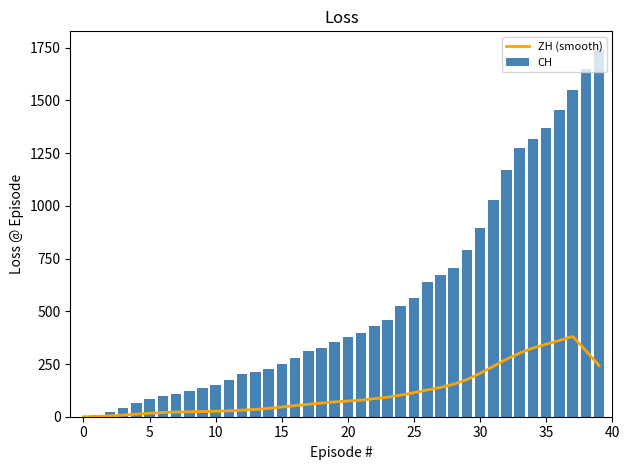

The ZH (smooth) series shows 78.6 at 21. True or false?

True